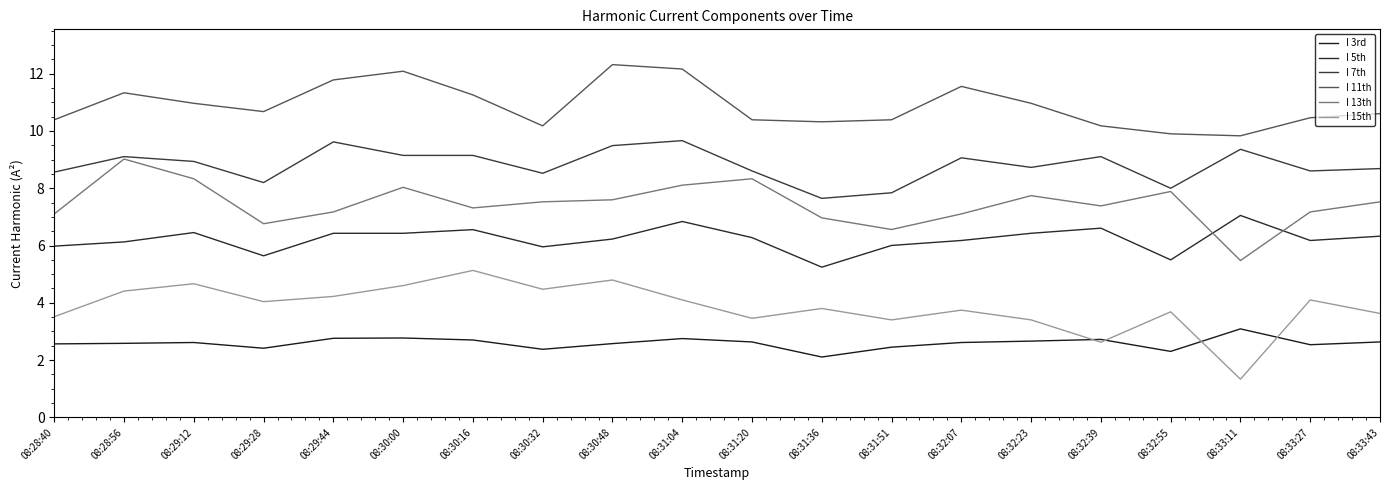

Where is the first local minimum for I 7th?

08:29:28